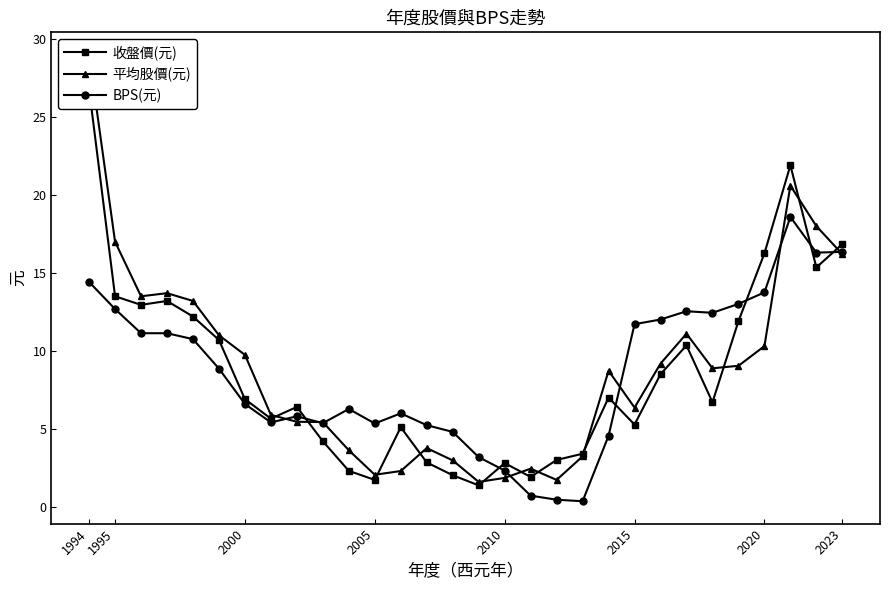

What is the lowest value of the BPS(元) series?

0.3